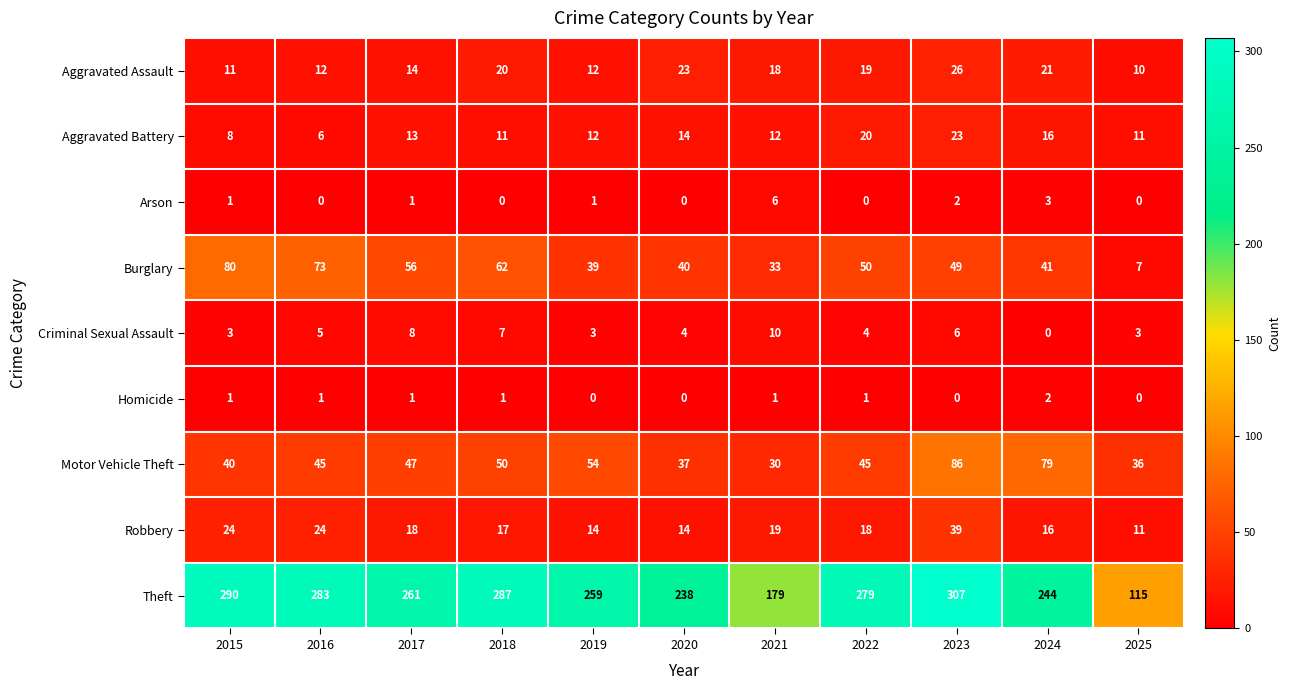

At which category is the sum across all series the highest?

2023